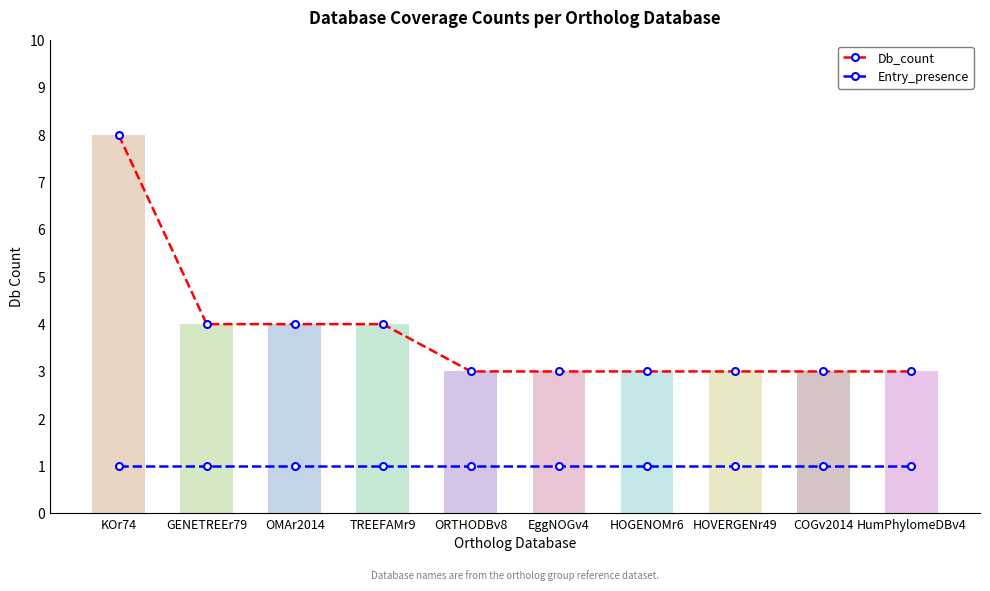

Which series has the largest total across all categories?

Db_count